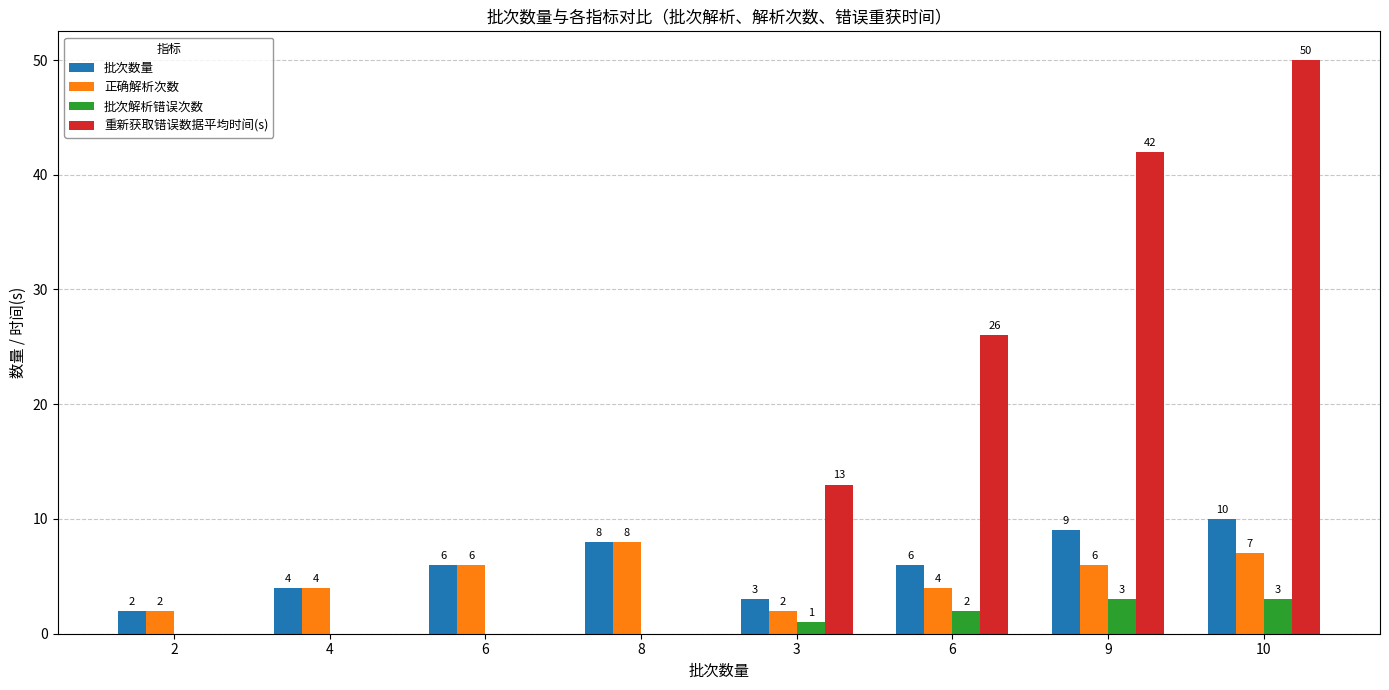

Does the chart contain stacked bars?

No